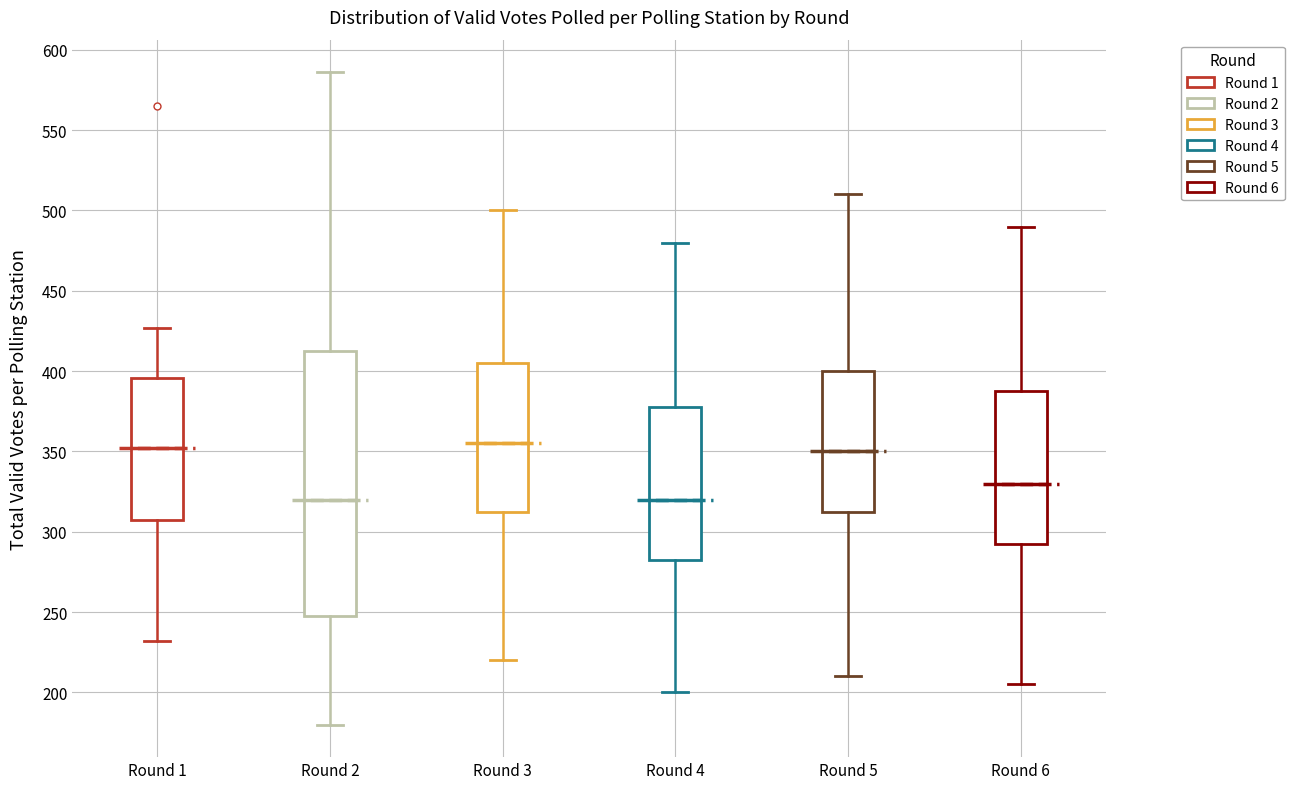

Where is the lower edge of the box for Round 4 on the y-axis? The values are not printed on the chart, so give them approximately, as read against the axis.

285